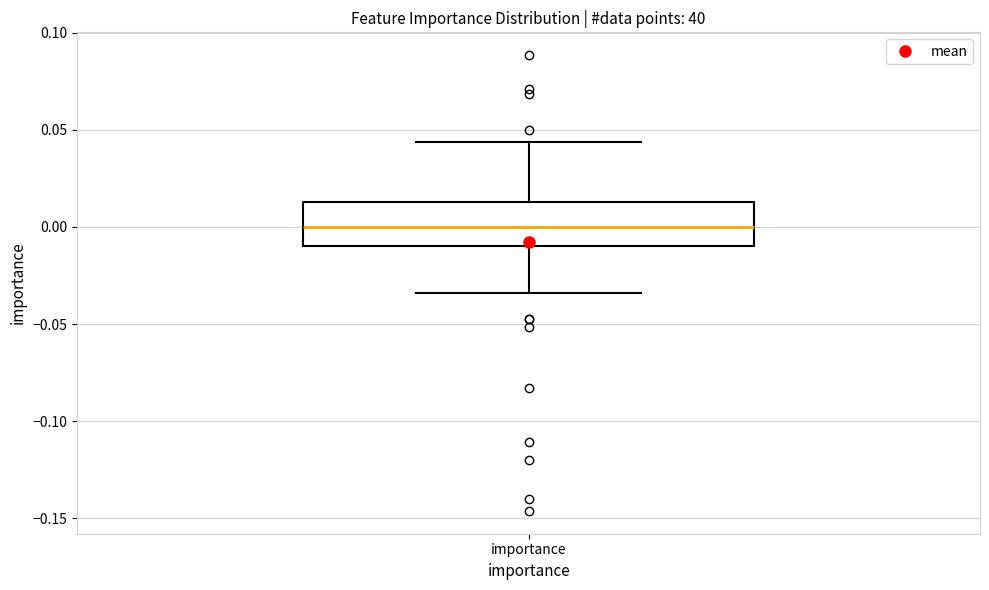

Read this box plot against the y-axis: the position of the median line, the range covered by the box, and the ends of both whiskers. The values are not printed on the chart, so give them approximately, as read against the axis.

median 0.000, box -0.010 to 0.015, whiskers -0.035 to 0.045